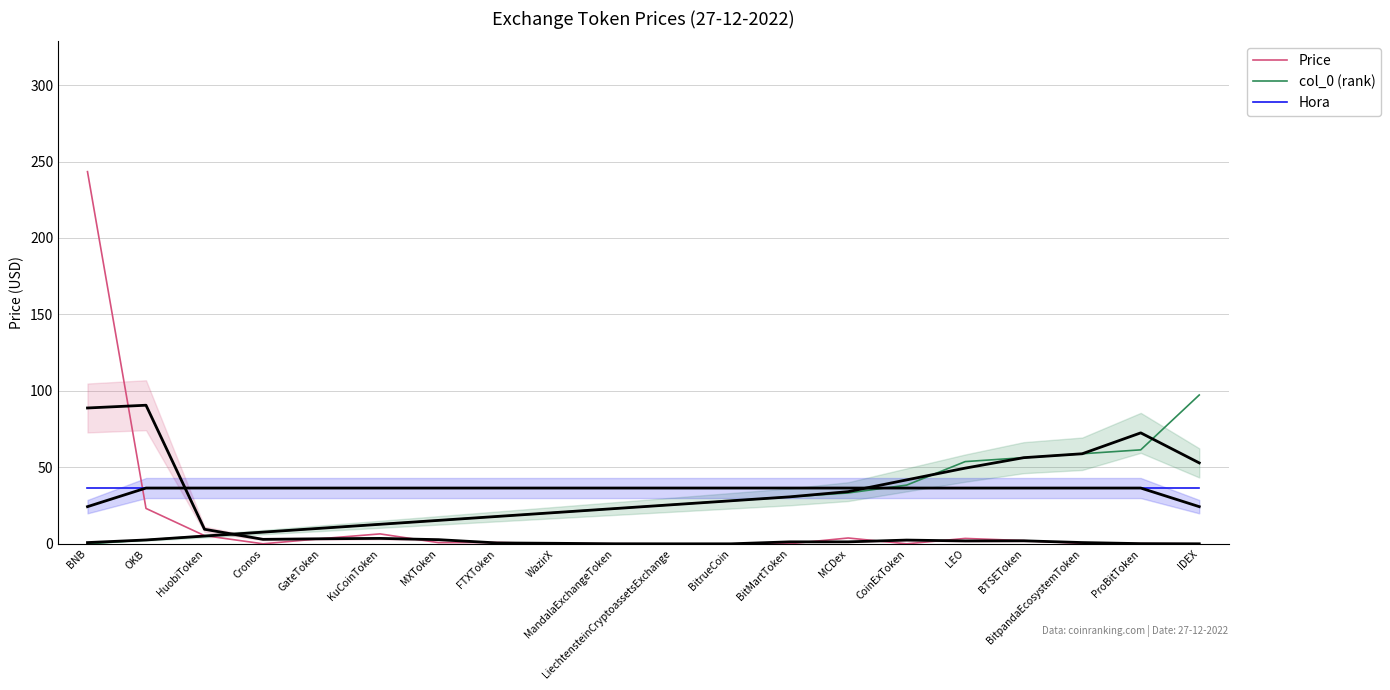

Rank the series by their average value, from highest to lowest.

Hora, col_0 (rank), Price